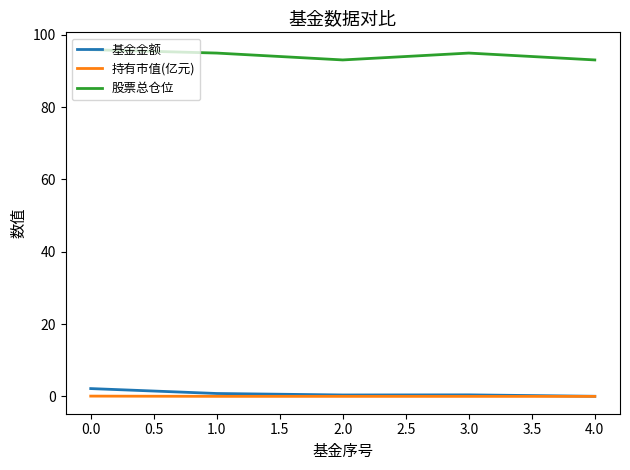

Is it true that 基金金额 equals 2.2 at 0.0?

True